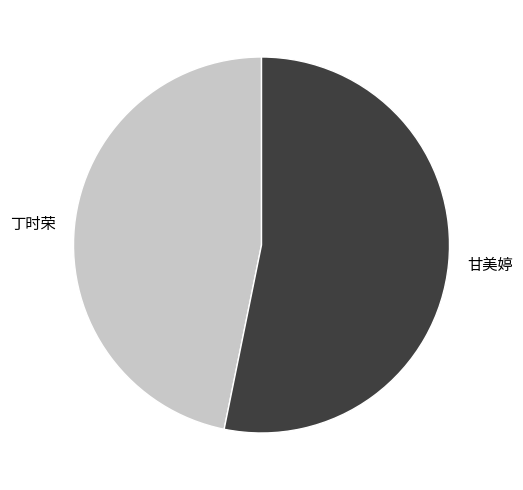

Is there a majority slice in this chart?

Yes